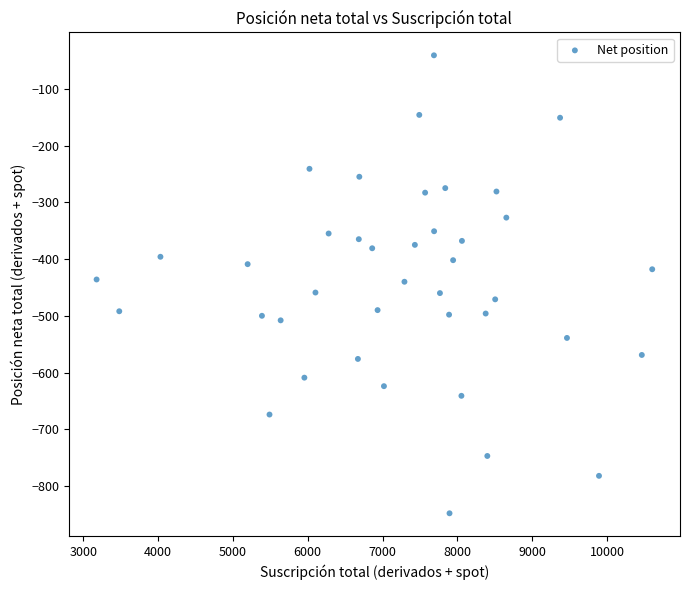

What is the range of Y values (max minus min)?

807